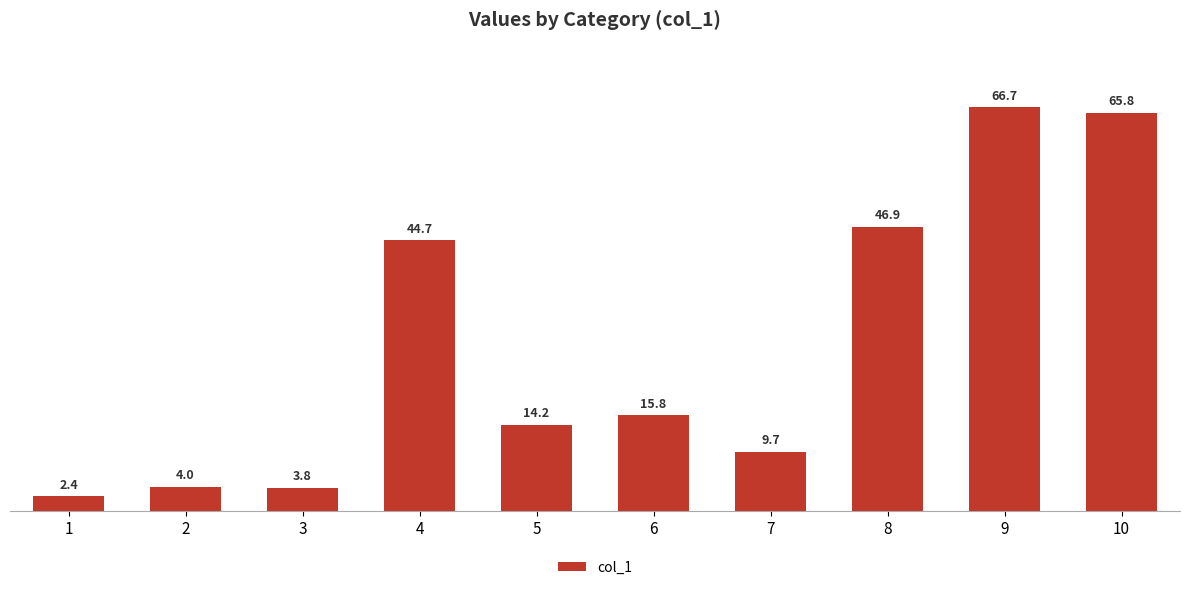

What is the difference between the second highest and minimum values?

63.4